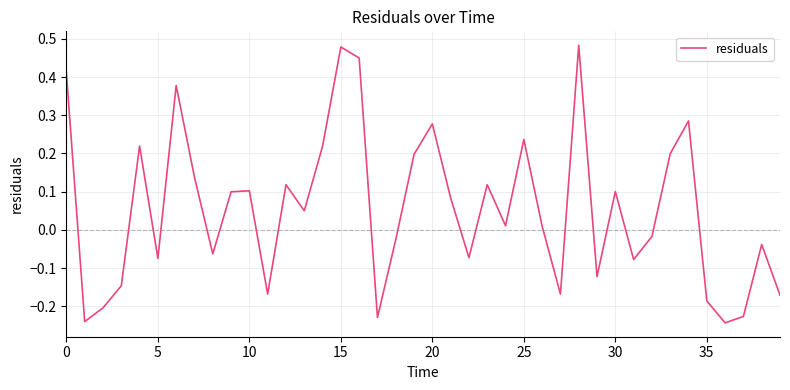

Is this an area chart (filled region under the line)?

No